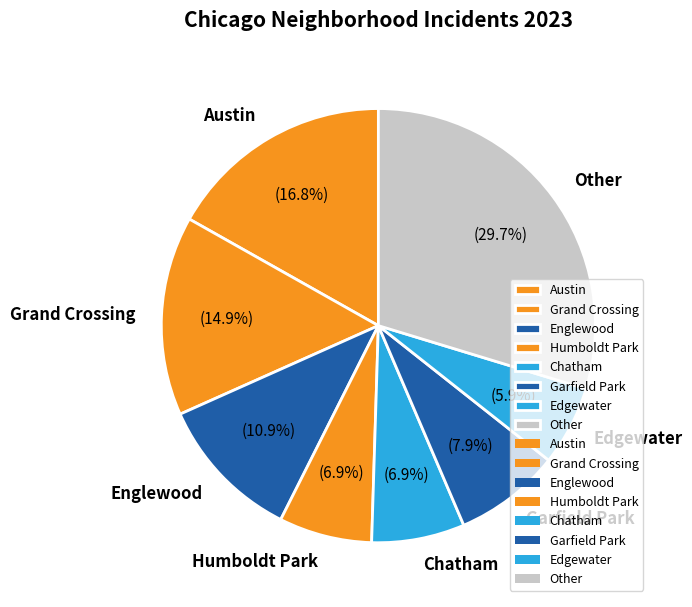

Count the number of slices in the pie.

8